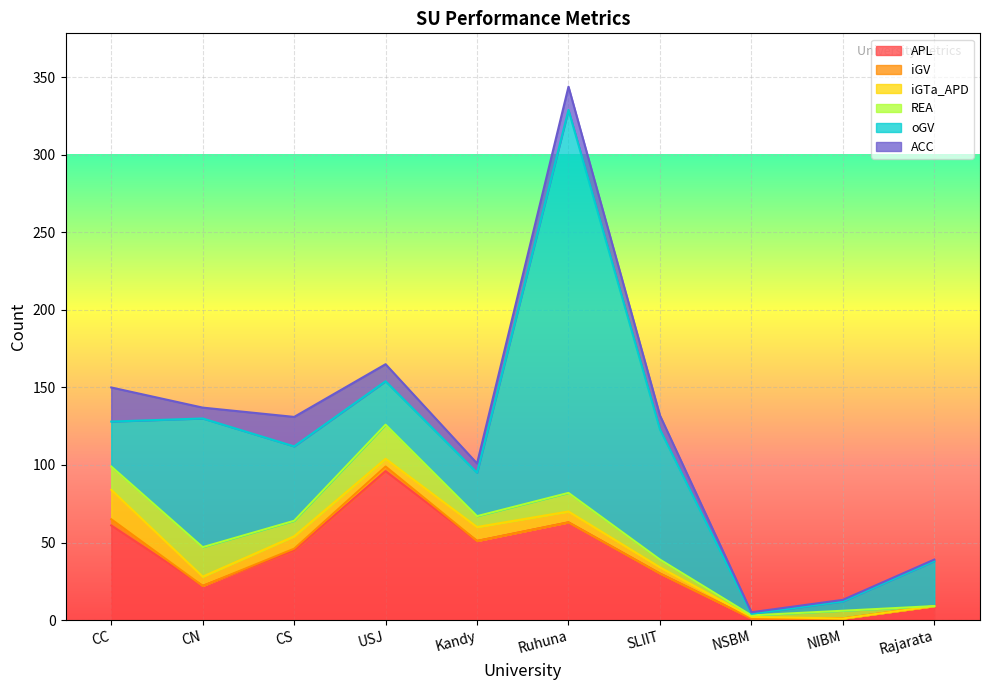

Between NSBM and CS, which is larger?

CS